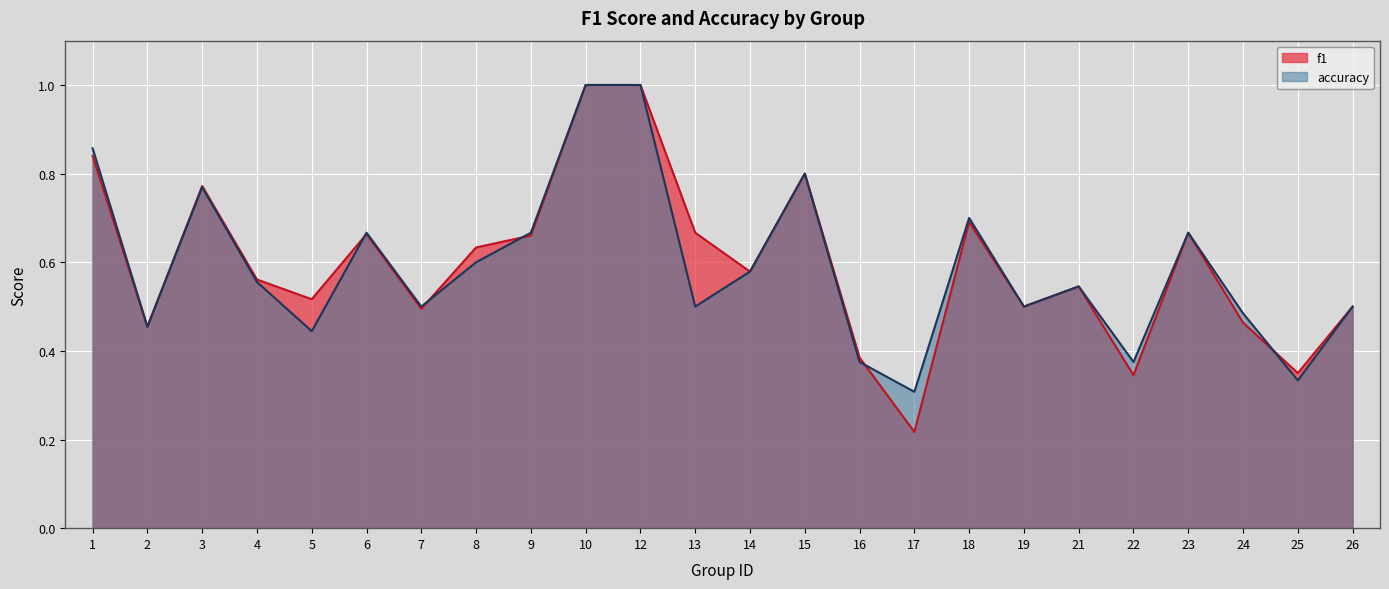

How many lines are shown in the chart?

2